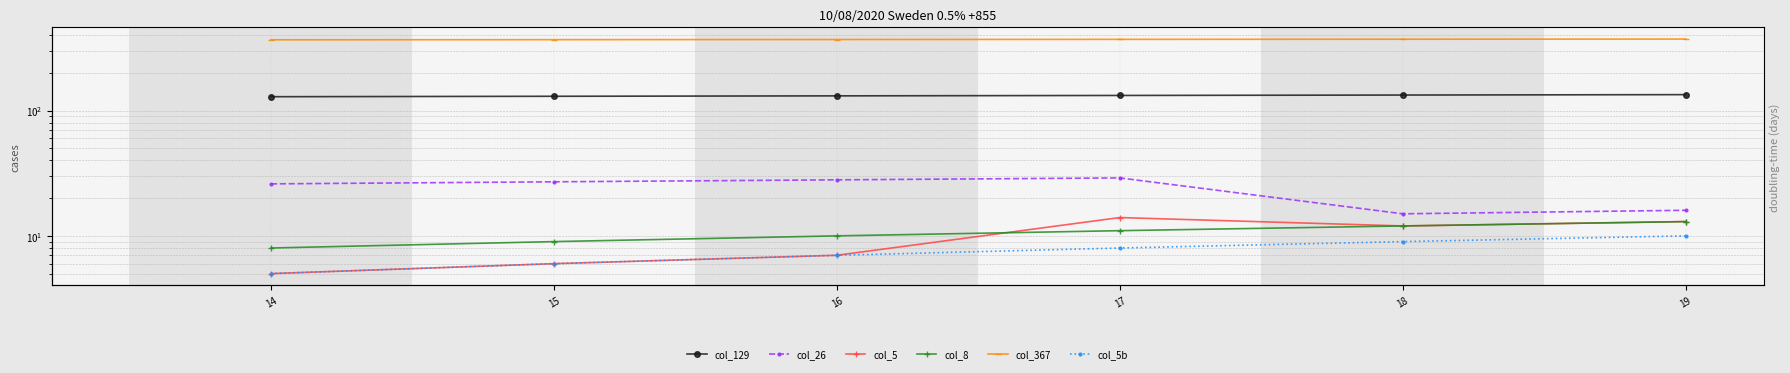

What is the difference between the col_367 values at 18 and 19?

1